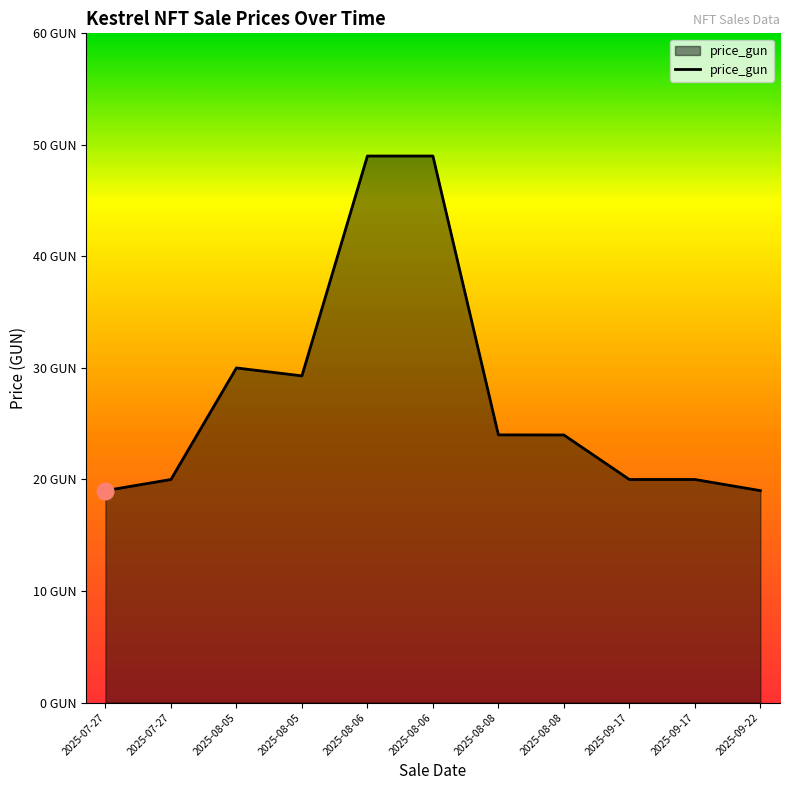

Where is the first local maximum?

2025-08-05